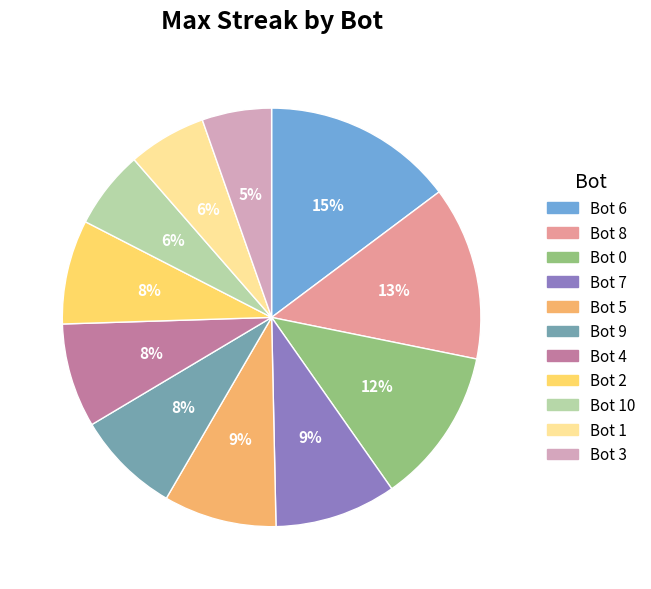

Between Bot 2 and Bot 0, which is larger?

Bot 0